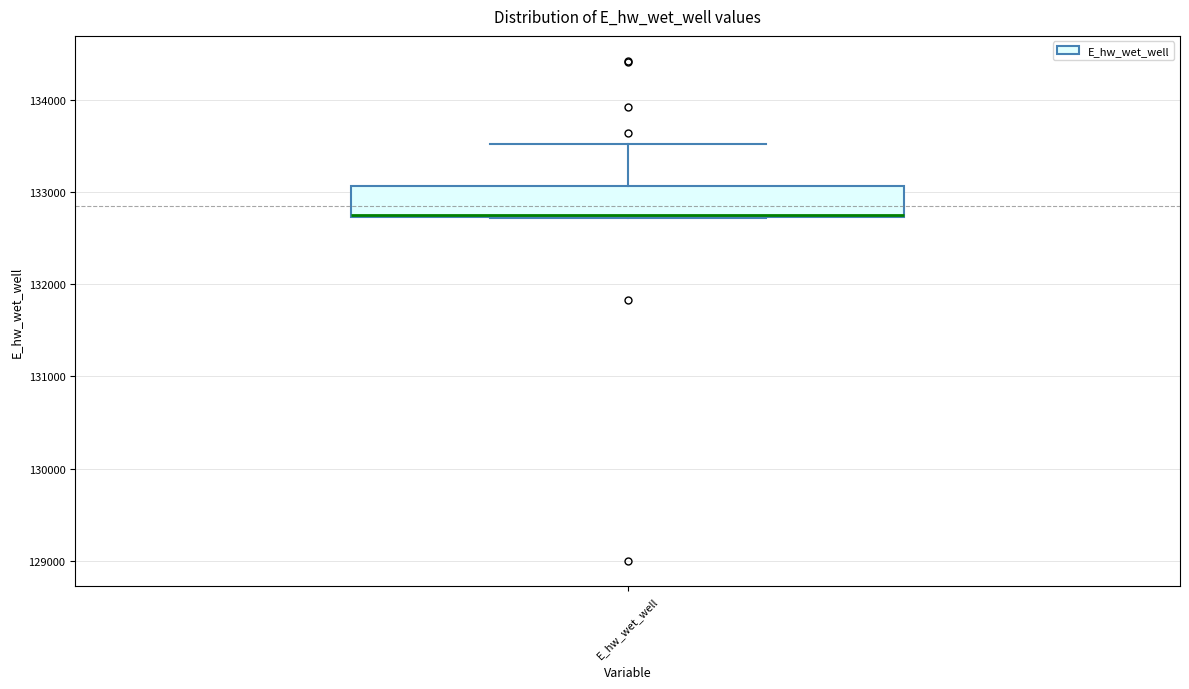

Read this box plot against the y-axis: the position of the median line, the range covered by the box, and the ends of both whiskers. The values are not printed on the chart, so give them approximately, as read against the axis.

median 132800, box 132700 to 133100, whiskers 132700 to 133500